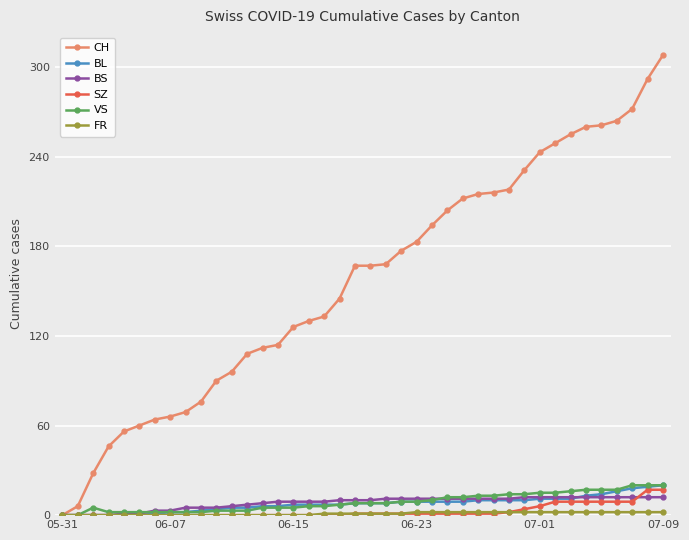

Which series has the largest total across all categories?

CH